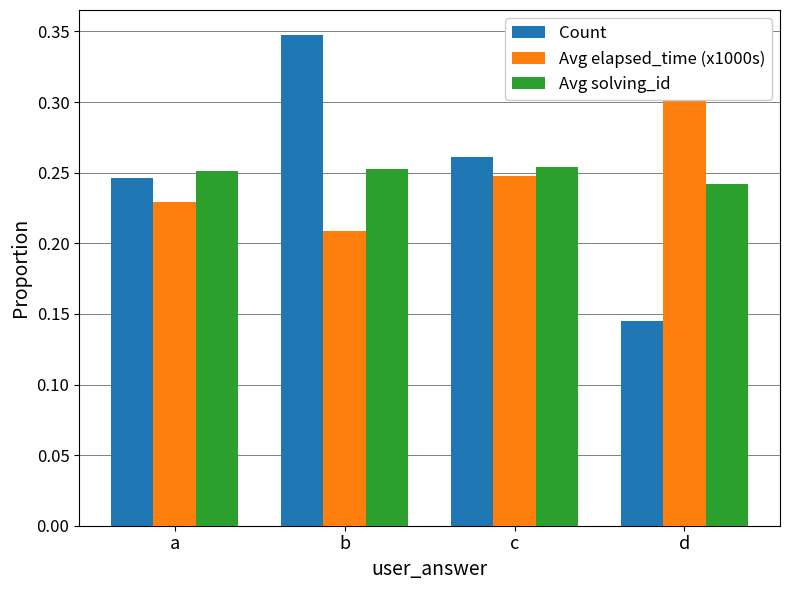

List the labels in order of Avg elapsed_time (x1000s) value, smallest first.

b, a, c, d